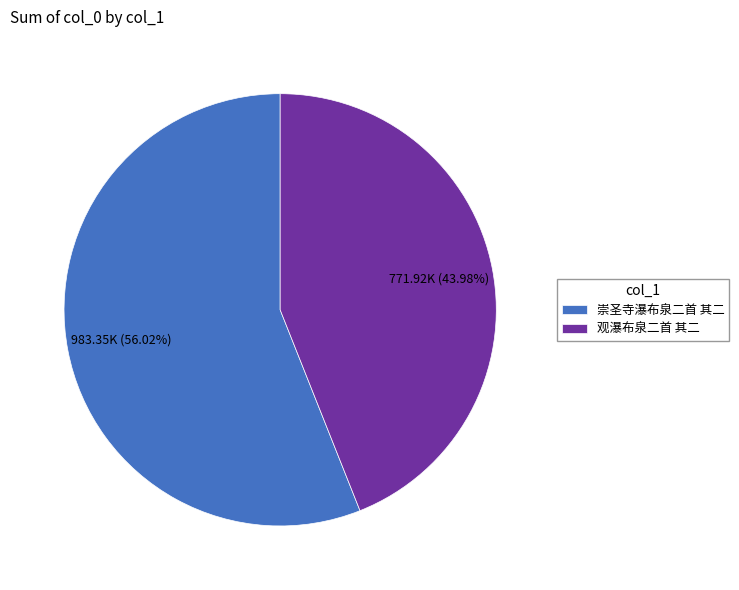

To the nearest percent, what is the difference between the 观瀑布泉二首 其二 and 崇圣寺瀑布泉二首 其二 slice percentages?

12%